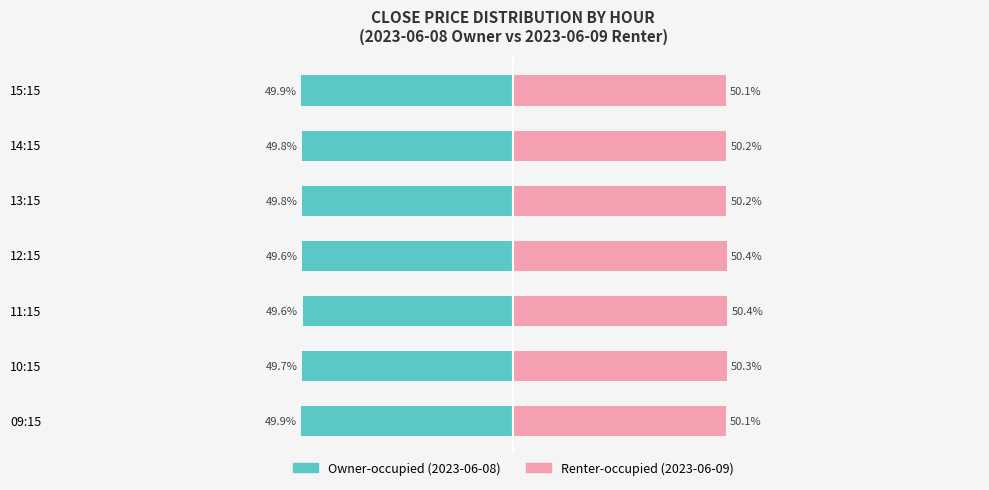

Are the bars grouped side by side (vs. stacked)?

Yes